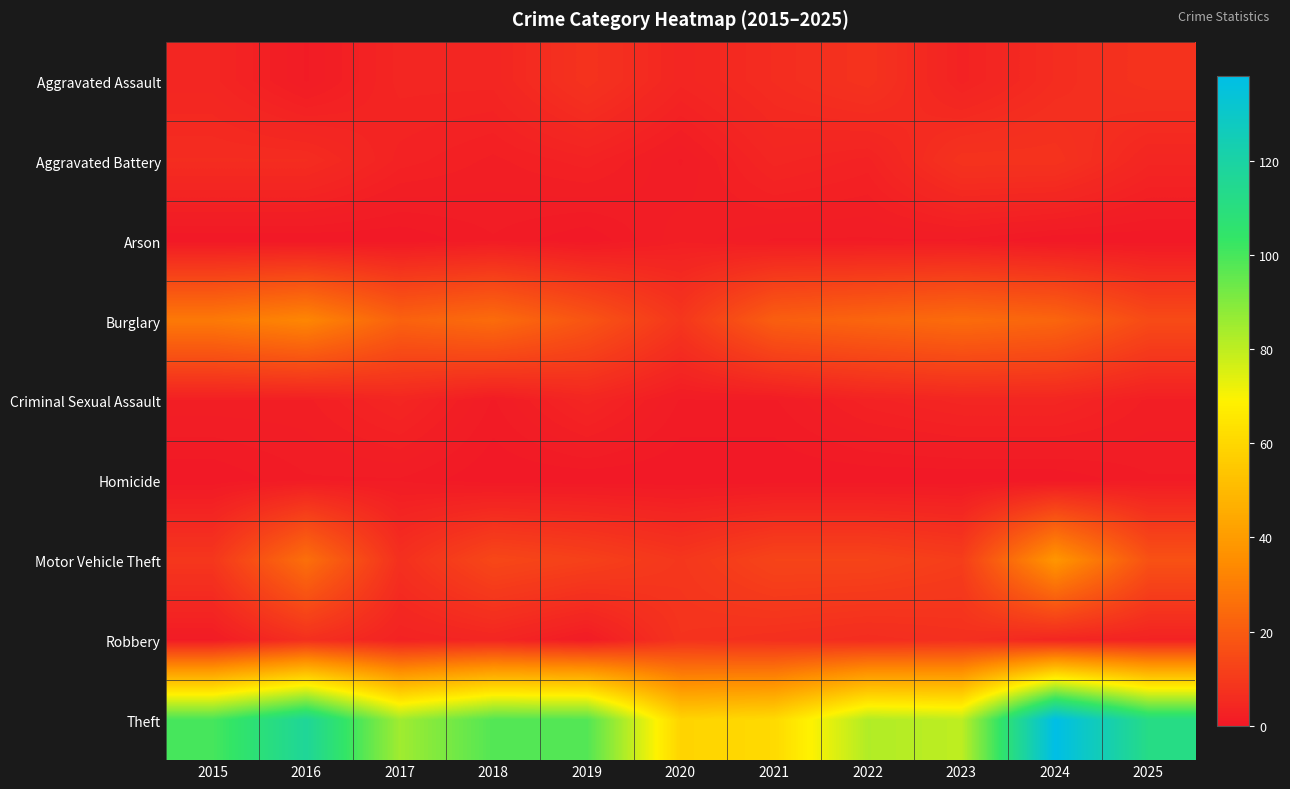

Rank the series by their maximum value, from lowest to highest.

Homicide, Arson, Criminal Sexual Assault, Aggravated Assault, Aggravated Battery, Robbery, Burglary, Motor Vehicle Theft, Theft